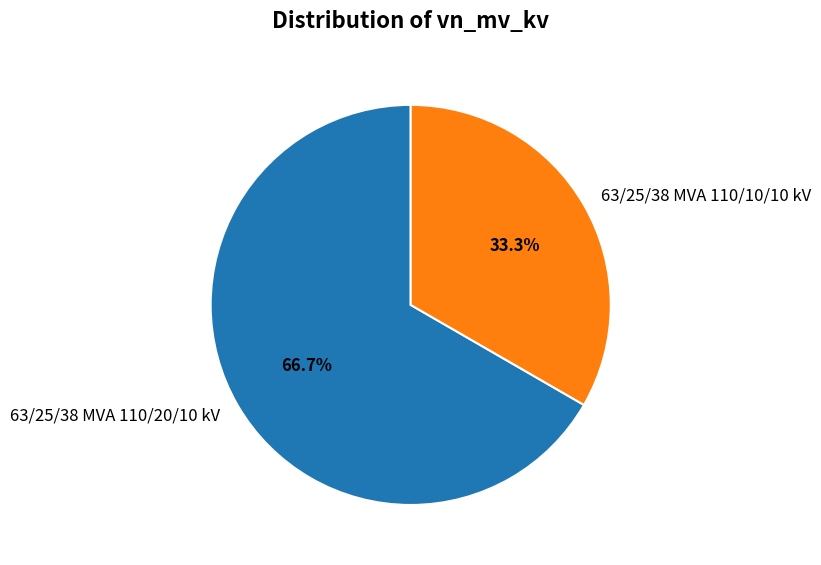

Which category has the smallest portion of the pie?

63/25/38 MVA 110/10/10 kV